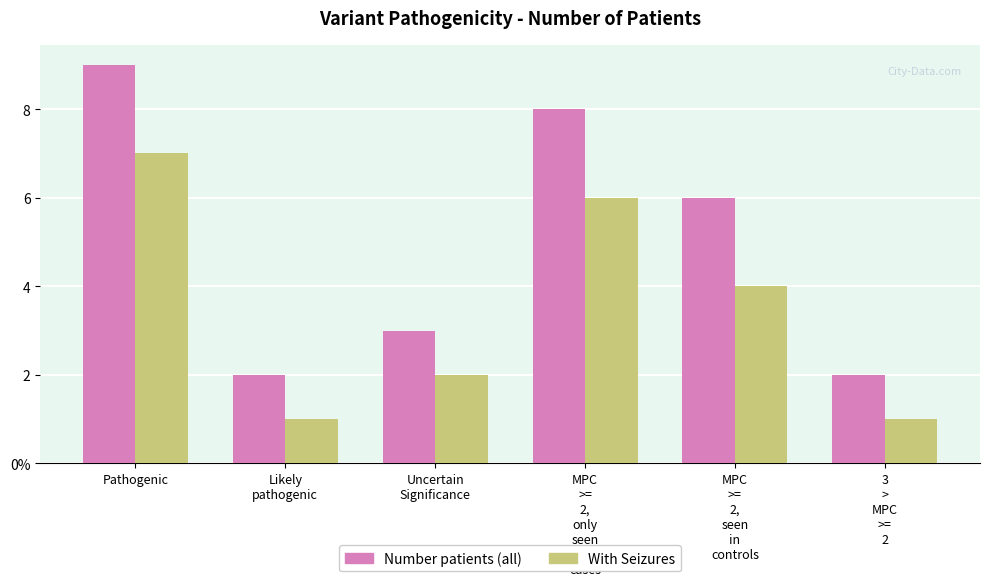

Reading left to right, extract all data points from this chart.

Number patients: 9	2	3	8	6	2
With Seizures: 7	1	2	6	4	1